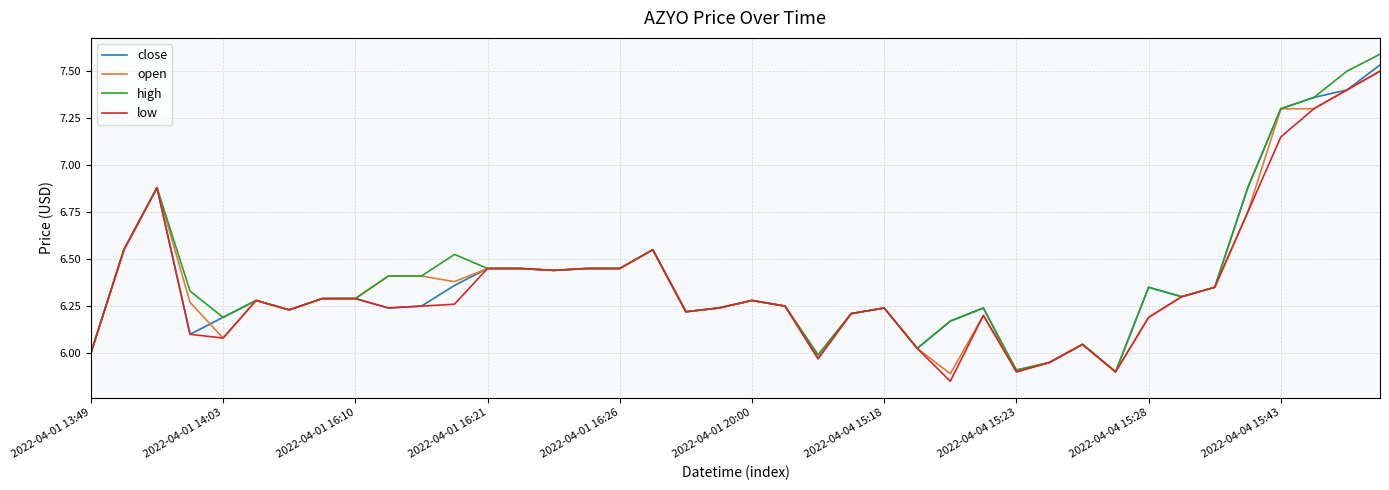

What is the maximum value for high?

7.6